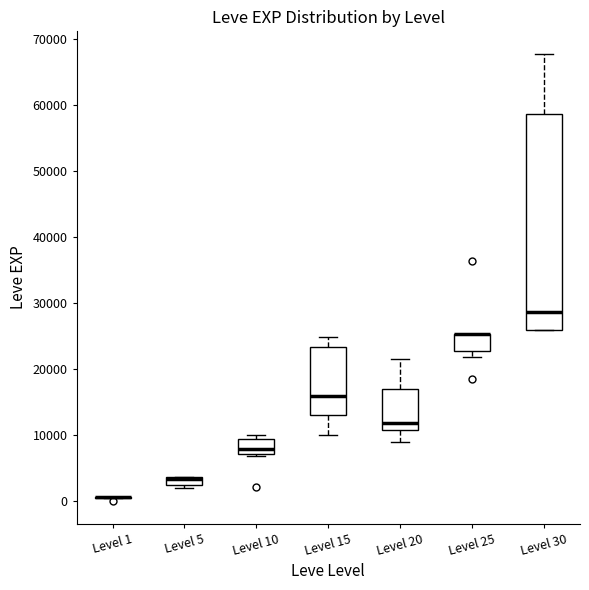

Where is the lower edge of the box for Level 20 on the y-axis? The values are not printed on the chart, so give them approximately, as read against the axis.

11000